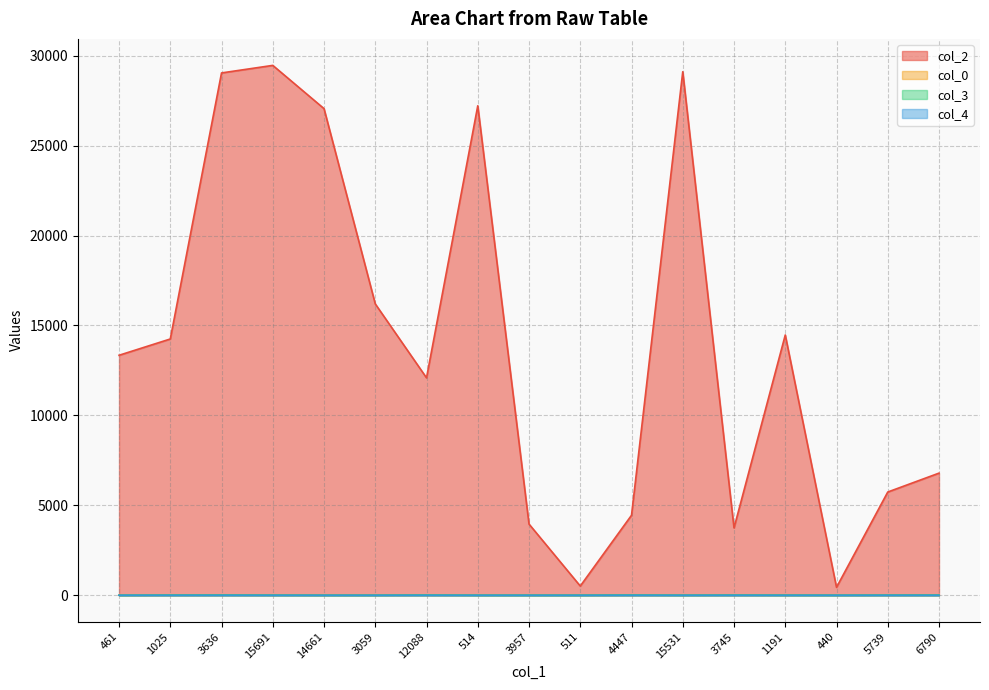

What is the difference between the highest and lowest values at 3059?

16199.0